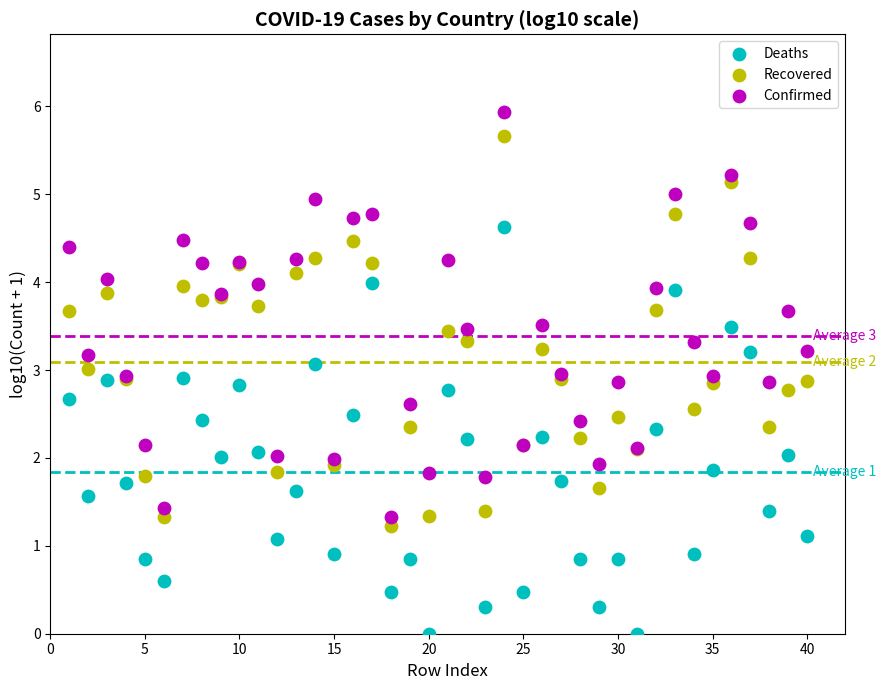

Which series contains the lowest Y value?

Deaths